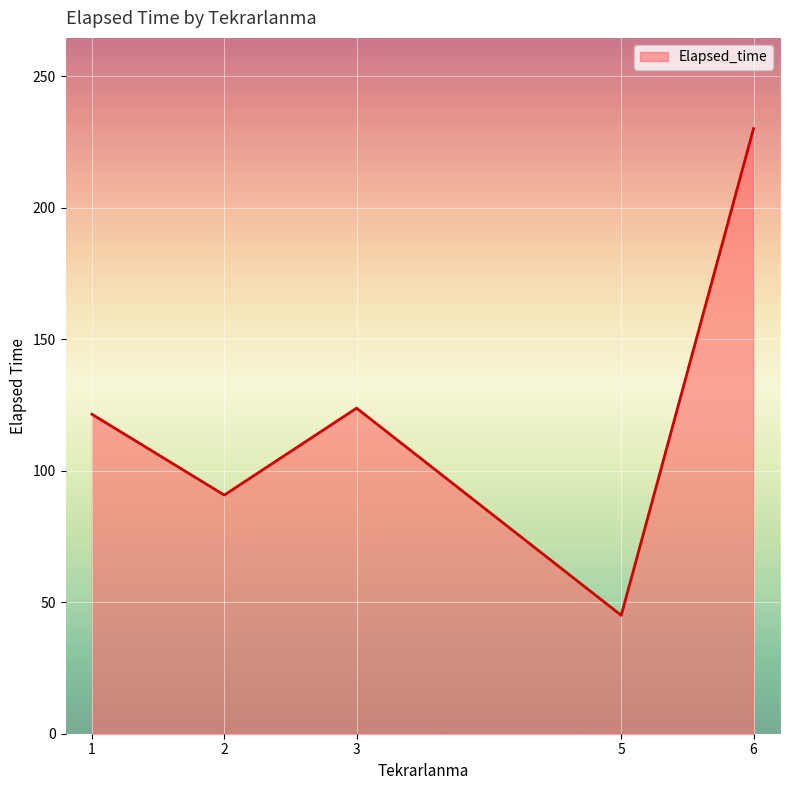

How many lines are shown in the chart?

1